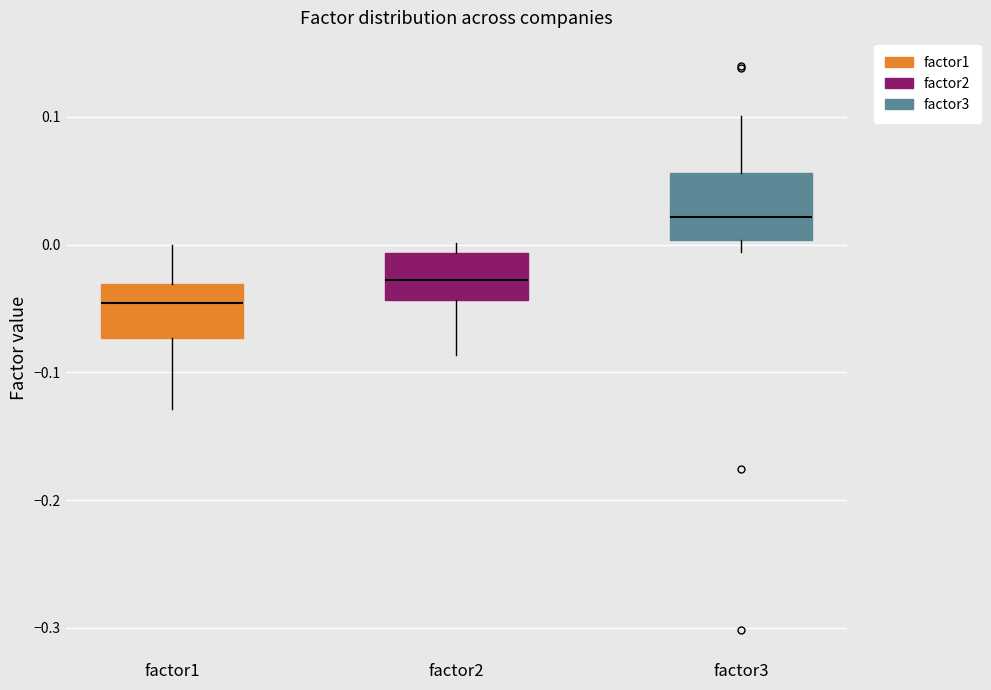

Where is the lower edge of the box for factor2 on the y-axis? The values are not printed on the chart, so give them approximately, as read against the axis.

-0.04